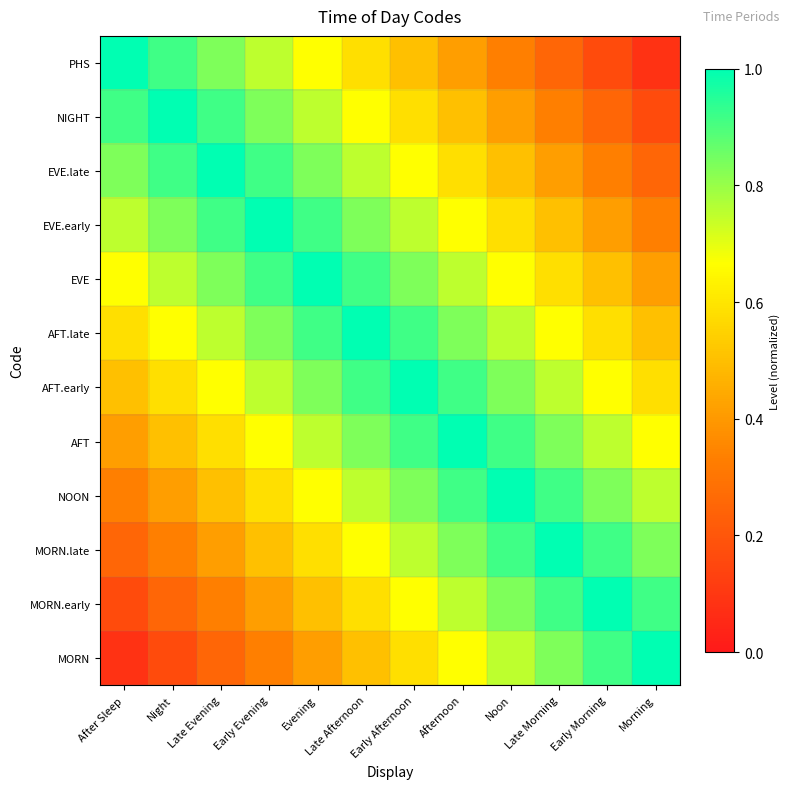

What is the spread (max minus min) of values at Early Evening?

0.7